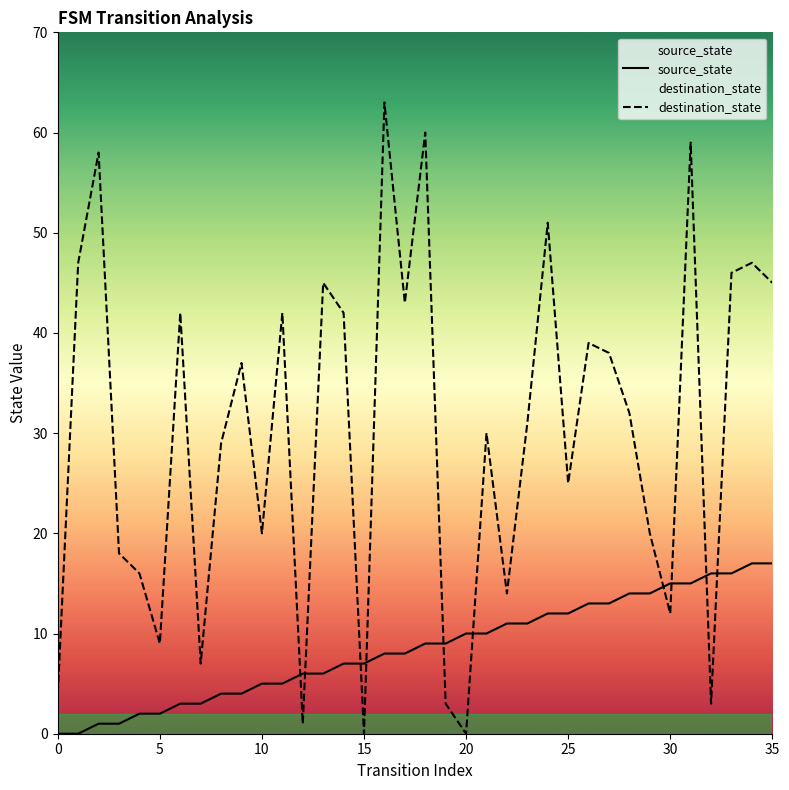

At which label is destination_state closest to 31?

23